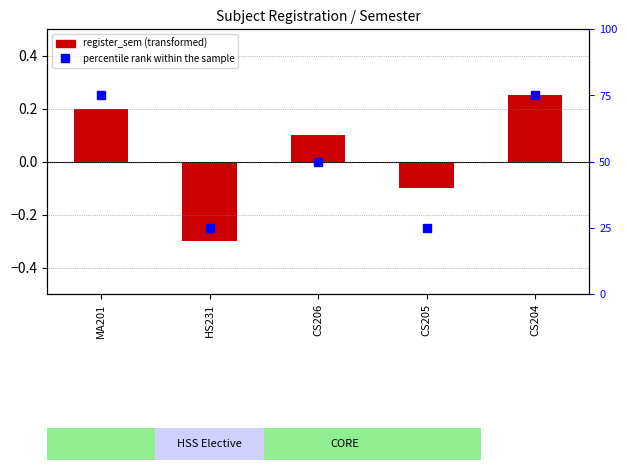

Read the percentile rank within the sample value at CS204.

75.0